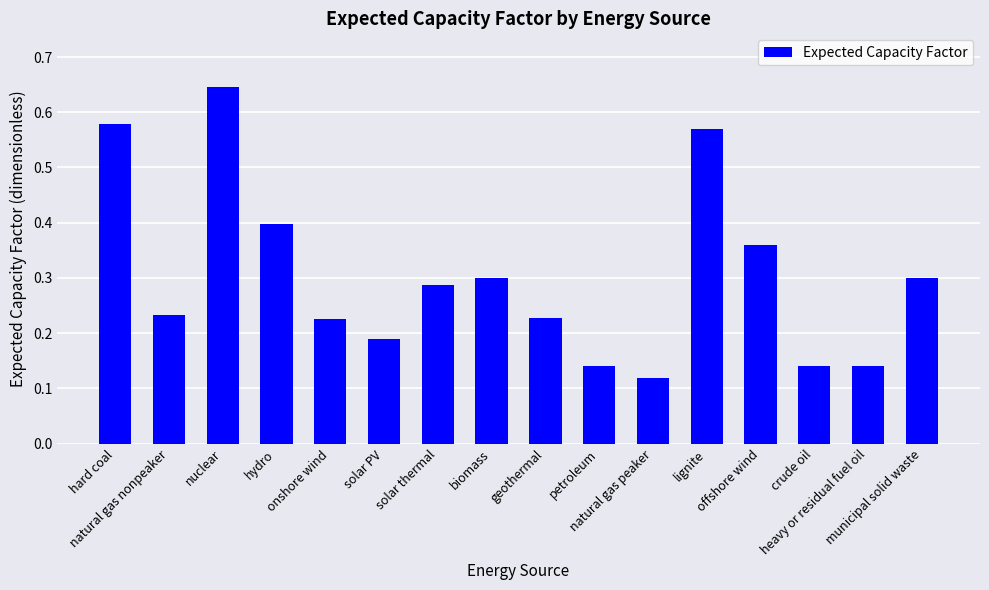

What is the label of the 5th bar from the right?

lignite